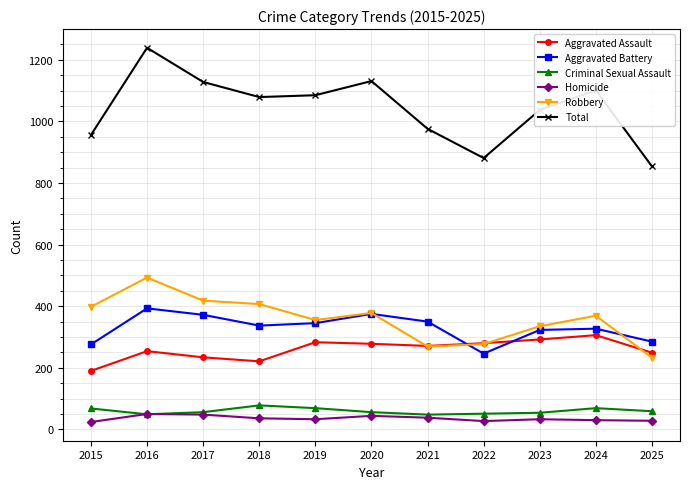

After their last crossing, which series has the higher values: Robbery or Aggravated Assault?

Aggravated Assault